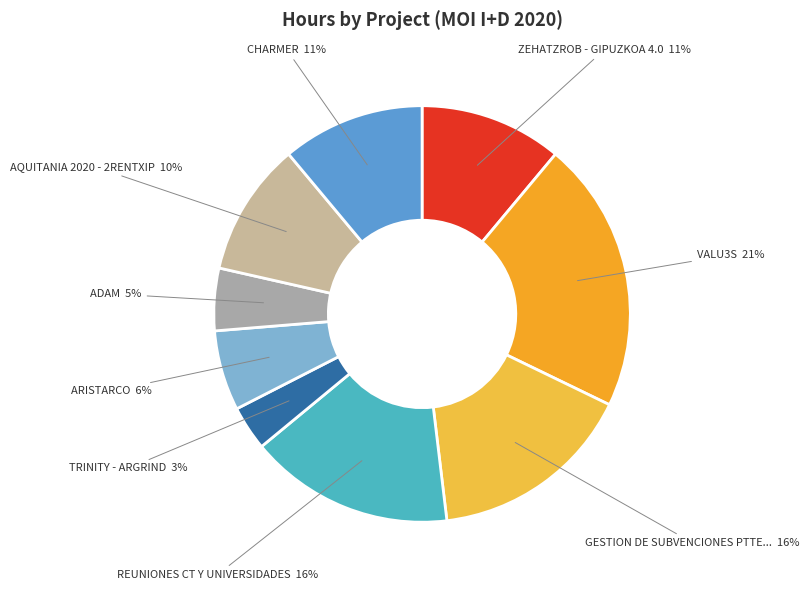

Which category has the smallest portion of the pie?

TRINITY - ARGRIND